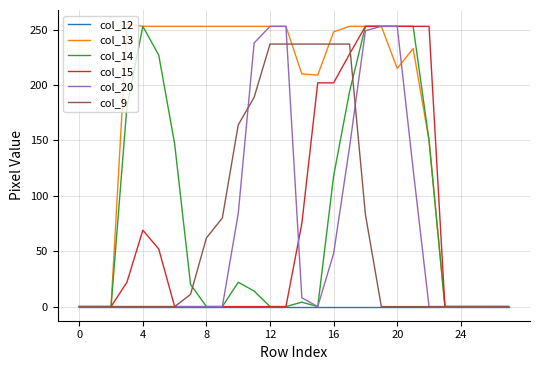

How many lines are shown in the chart?

6